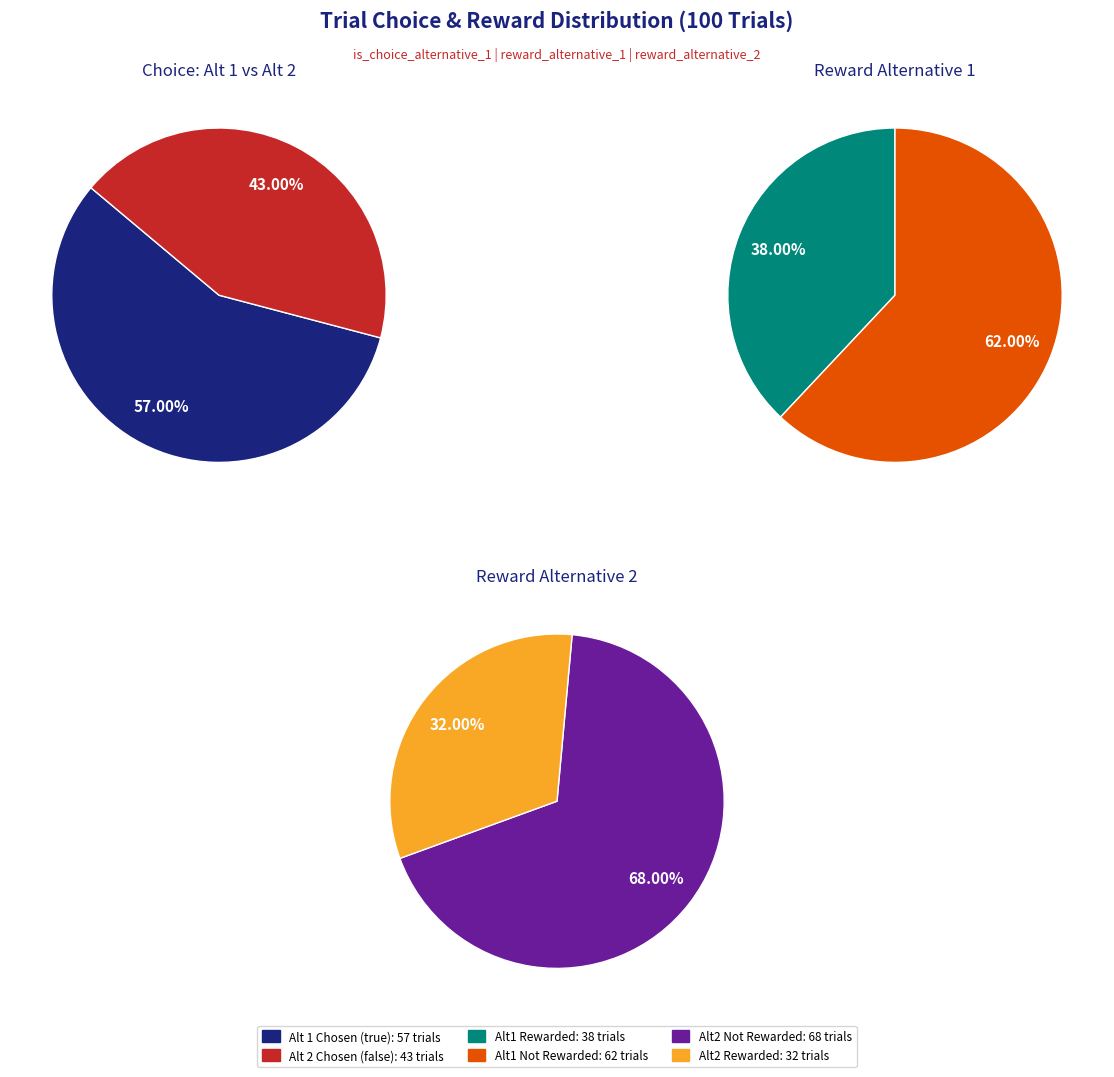

Which category has the smallest portion of the pie?

Choice: Alternative 2 (false)